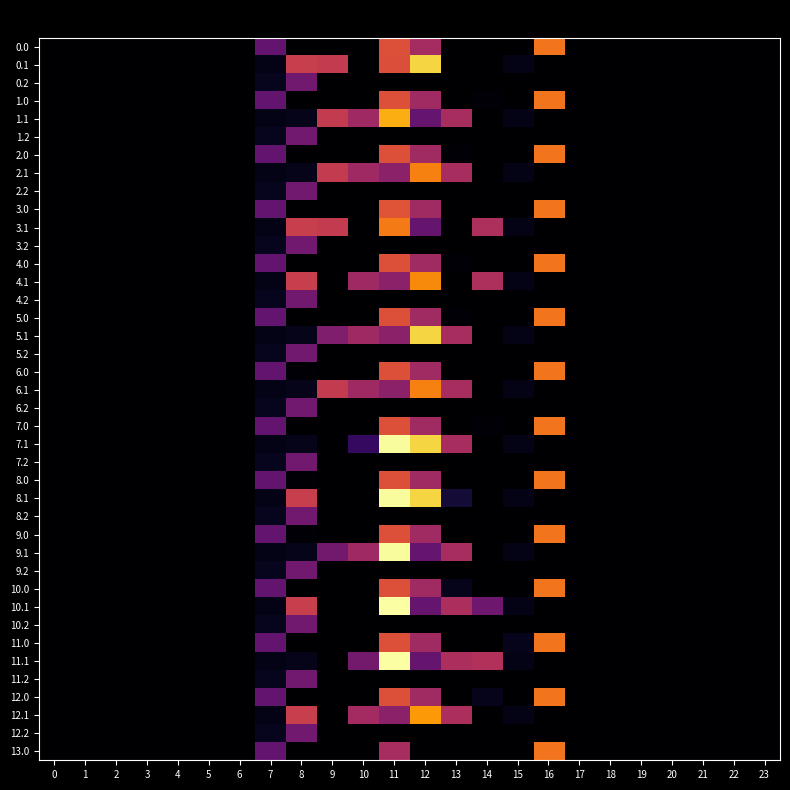

Reading right to left, transcribe all the data shown in this chart.

0.0: 23=0.0	22=0.0	21=0.0	20=0.0	19=0.0	18=0.0	17=0.0	16=294.5	15=0.0	14=0.0	13=0.0	12=188.8	11=254.8	10=0.0	9=0.0	8=0.0	7=120.6	6=0.0	5=0.0	4=0.0	3=0.0	2=0.0	1=0.0	0=0.0
0.1: 23=0.0	22=0.0	21=0.0	20=0.0	19=0.0	18=0.0	17=0.0	16=0.0	15=17.3	14=0.0	13=0.0	12=381.4	11=253.3	10=0.0	9=222.4	8=227.5	7=17.7	6=0.0	5=0.0	4=0.0	3=0.0	2=0.0	1=0.0	0=0.0
0.2: 23=0.0	22=0.0	21=0.0	20=0.0	19=0.0	18=0.0	17=0.0	16=0.0	15=0.0	14=0.0	13=0.0	12=0.0	11=0.0	10=0.0	9=0.0	8=134.2	7=22.3	6=0.0	5=0.0	4=0.0	3=0.0	2=0.0	1=0.0	0=0.0
1.0: 23=0.0	22=0.0	21=0.0	20=0.0	19=0.0	18=0.0	17=0.0	16=294.5	15=0.0	14=5.7	13=0.0	12=183.1	11=254.8	10=0.0	9=0.0	8=0.0	7=120.6	6=0.0	5=0.0	4=0.0	3=0.0	2=0.0	1=0.0	0=0.0
1.1: 23=0.0	22=0.0	21=0.0	20=0.0	19=0.0	18=0.0	17=0.0	16=0.0	15=17.3	14=0.0	13=191.4	12=121.4	11=347.9	10=182.5	9=222.4	8=18.9	7=17.7	6=0.0	5=0.0	4=0.0	3=0.0	2=0.0	1=0.0	0=0.0
1.2: 23=0.0	22=0.0	21=0.0	20=0.0	19=0.0	18=0.0	17=0.0	16=0.0	15=0.0	14=0.0	13=0.0	12=0.0	11=0.0	10=0.0	9=0.0	8=134.2	7=22.3	6=0.0	5=0.0	4=0.0	3=0.0	2=0.0	1=0.0	0=0.0
2.0: 23=0.0	22=0.0	21=0.0	20=0.0	19=0.0	18=0.0	17=0.0	16=294.5	15=0.0	14=0.0	13=5.7	12=183.1	11=254.8	10=0.0	9=0.0	8=0.0	7=120.6	6=0.0	5=0.0	4=0.0	3=0.0	2=0.0	1=0.0	0=0.0
2.1: 23=0.0	22=0.0	21=0.0	20=0.0	19=0.0	18=0.0	17=0.0	16=0.0	15=17.3	14=0.0	13=191.4	12=308.0	11=161.3	10=182.5	9=222.4	8=18.9	7=17.7	6=0.0	5=0.0	4=0.0	3=0.0	2=0.0	1=0.0	0=0.0
2.2: 23=0.0	22=0.0	21=0.0	20=0.0	19=0.0	18=0.0	17=0.0	16=0.0	15=0.0	14=0.0	13=0.0	12=0.0	11=0.0	10=0.0	9=0.0	8=134.2	7=22.3	6=0.0	5=0.0	4=0.0	3=0.0	2=0.0	1=0.0	0=0.0
3.0: 23=0.0	22=0.0	21=0.0	20=0.0	19=0.0	18=0.0	17=0.0	16=294.5	15=0.0	14=0.0	13=0.0	12=183.1	11=260.5	10=0.0	9=0.0	8=0.0	7=120.6	6=0.0	5=0.0	4=0.0	3=0.0	2=0.0	1=0.0	0=0.0
3.1: 23=0.0	22=0.0	21=0.0	20=0.0	19=0.0	18=0.0	17=0.0	16=0.0	15=17.3	14=197.1	13=0.0	12=121.4	11=301.9	10=0.0	9=222.4	8=227.5	7=17.7	6=0.0	5=0.0	4=0.0	3=0.0	2=0.0	1=0.0	0=0.0
3.2: 23=0.0	22=0.0	21=0.0	20=0.0	19=0.0	18=0.0	17=0.0	16=0.0	15=0.0	14=0.0	13=0.0	12=0.0	11=0.0	10=0.0	9=0.0	8=134.2	7=22.3	6=0.0	5=0.0	4=0.0	3=0.0	2=0.0	1=0.0	0=0.0
4.0: 23=0.0	22=0.0	21=0.0	20=0.0	19=0.0	18=0.0	17=0.0	16=294.5	15=0.0	14=0.0	13=5.7	12=183.1	11=254.8	10=0.0	9=0.0	8=0.0	7=120.6	6=0.0	5=0.0	4=0.0	3=0.0	2=0.0	1=0.0	0=0.0
4.1: 23=0.0	22=0.0	21=0.0	20=0.0	19=0.0	18=0.0	17=0.0	16=0.0	15=17.3	14=197.1	13=0.0	12=316.2	11=161.3	10=182.5	9=0.0	8=227.5	7=17.7	6=0.0	5=0.0	4=0.0	3=0.0	2=0.0	1=0.0	0=0.0
4.2: 23=0.0	22=0.0	21=0.0	20=0.0	19=0.0	18=0.0	17=0.0	16=0.0	15=0.0	14=0.0	13=0.0	12=0.0	11=0.0	10=0.0	9=0.0	8=134.2	7=22.3	6=0.0	5=0.0	4=0.0	3=0.0	2=0.0	1=0.0	0=0.0
5.0: 23=0.0	22=0.0	21=0.0	20=0.0	19=0.0	18=0.0	17=0.0	16=294.5	15=0.0	14=0.0	13=5.7	12=183.1	11=254.8	10=0.0	9=0.0	8=0.0	7=120.6	6=0.0	5=0.0	4=0.0	3=0.0	2=0.0	1=0.0	0=0.0
5.1: 23=0.0	22=0.0	21=0.0	20=0.0	19=0.0	18=0.0	17=0.0	16=0.0	15=17.3	14=0.0	13=191.4	12=381.4	11=161.3	10=182.5	9=148.9	8=18.9	7=17.7	6=0.0	5=0.0	4=0.0	3=0.0	2=0.0	1=0.0	0=0.0
5.2: 23=0.0	22=0.0	21=0.0	20=0.0	19=0.0	18=0.0	17=0.0	16=0.0	15=0.0	14=0.0	13=0.0	12=0.0	11=0.0	10=0.0	9=0.0	8=134.2	7=22.3	6=0.0	5=0.0	4=0.0	3=0.0	2=0.0	1=0.0	0=0.0
6.0: 23=0.0	22=0.0	21=0.0	20=0.0	19=0.0	18=0.0	17=0.0	16=294.5	15=0.0	14=0.0	13=0.0	12=183.1	11=254.8	10=0.0	9=0.0	8=5.7	7=120.6	6=0.0	5=0.0	4=0.0	3=0.0	2=0.0	1=0.0	0=0.0
6.1: 23=0.0	22=0.0	21=0.0	20=0.0	19=0.0	18=0.0	17=0.0	16=0.0	15=17.3	14=0.0	13=191.4	12=308.0	11=161.3	10=182.5	9=222.4	8=18.9	7=17.7	6=0.0	5=0.0	4=0.0	3=0.0	2=0.0	1=0.0	0=0.0
6.2: 23=0.0	22=0.0	21=0.0	20=0.0	19=0.0	18=0.0	17=0.0	16=0.0	15=0.0	14=0.0	13=0.0	12=0.0	11=0.0	10=0.0	9=0.0	8=134.2	7=22.3	6=0.0	5=0.0	4=0.0	3=0.0	2=0.0	1=0.0	0=0.0
7.0: 23=0.0	22=0.0	21=0.0	20=0.0	19=0.0	18=0.0	17=0.0	16=294.5	15=0.0	14=5.7	13=0.0	12=183.1	11=254.8	10=0.0	9=0.0	8=0.0	7=120.6	6=0.0	5=0.0	4=0.0	3=0.0	2=0.0	1=0.0	0=0.0
7.1: 23=0.0	22=0.0	21=0.0	20=0.0	19=0.0	18=0.0	17=0.0	16=0.0	15=17.3	14=0.0	13=191.4	12=381.4	11=421.3	10=71.5	9=0.0	8=18.9	7=17.7	6=0.0	5=0.0	4=0.0	3=0.0	2=0.0	1=0.0	0=0.0
7.2: 23=0.0	22=0.0	21=0.0	20=0.0	19=0.0	18=0.0	17=0.0	16=0.0	15=0.0	14=0.0	13=0.0	12=0.0	11=0.0	10=0.0	9=0.0	8=134.2	7=22.3	6=0.0	5=0.0	4=0.0	3=0.0	2=0.0	1=0.0	0=0.0
8.0: 23=0.0	22=0.0	21=0.0	20=0.0	19=0.0	18=0.0	17=0.0	16=294.5	15=0.0	14=0.0	13=0.0	12=183.1	11=254.8	10=0.0	9=0.0	8=5.6	7=120.6	6=0.0	5=0.0	4=0.0	3=0.0	2=0.0	1=0.0	0=0.0
8.1: 23=0.0	22=0.0	21=0.0	20=0.0	19=0.0	18=0.0	17=0.0	16=0.0	15=17.3	14=0.0	13=40.1	12=381.4	11=421.3	10=0.0	9=0.0	8=227.5	7=17.7	6=0.0	5=0.0	4=0.0	3=0.0	2=0.0	1=0.0	0=0.0
8.2: 23=0.0	22=0.0	21=0.0	20=0.0	19=0.0	18=0.0	17=0.0	16=0.0	15=0.0	14=0.0	13=0.0	12=0.0	11=0.0	10=0.0	9=0.0	8=134.2	7=22.3	6=0.0	5=0.0	4=0.0	3=0.0	2=0.0	1=0.0	0=0.0
9.0: 23=0.0	22=0.0	21=0.0	20=0.0	19=0.0	18=0.0	17=0.0	16=294.5	15=0.0	14=0.0	13=0.0	12=183.1	11=254.8	10=0.0	9=0.0	8=5.6	7=120.6	6=0.0	5=0.0	4=0.0	3=0.0	2=0.0	1=0.0	0=0.0
9.1: 23=0.0	22=0.0	21=0.0	20=0.0	19=0.0	18=0.0	17=0.0	16=0.0	15=17.3	14=0.0	13=191.4	12=121.4	11=421.3	10=182.5	9=134.7	8=18.9	7=17.7	6=0.0	5=0.0	4=0.0	3=0.0	2=0.0	1=0.0	0=0.0
9.2: 23=0.0	22=0.0	21=0.0	20=0.0	19=0.0	18=0.0	17=0.0	16=0.0	15=0.0	14=0.0	13=0.0	12=0.0	11=0.0	10=0.0	9=0.0	8=134.2	7=22.3	6=0.0	5=0.0	4=0.0	3=0.0	2=0.0	1=0.0	0=0.0
10.0: 23=0.0	22=0.0	21=0.0	20=0.0	19=0.0	18=0.0	17=0.0	16=294.5	15=0.0	14=0.0	13=21.4	12=183.1	11=254.8	10=0.0	9=0.0	8=0.0	7=120.6	6=0.0	5=0.0	4=0.0	3=0.0	2=0.0	1=0.0	0=0.0
10.1: 23=0.0	22=0.0	21=0.0	20=0.0	19=0.0	18=0.0	17=0.0	16=0.0	15=17.3	14=130.4	13=195.4	12=121.4	11=425.3	10=0.0	9=0.0	8=227.5	7=17.7	6=0.0	5=0.0	4=0.0	3=0.0	2=0.0	1=0.0	0=0.0
10.2: 23=0.0	22=0.0	21=0.0	20=0.0	19=0.0	18=0.0	17=0.0	16=0.0	15=0.0	14=0.0	13=0.0	12=0.0	11=0.0	10=0.0	9=0.0	8=134.2	7=22.3	6=0.0	5=0.0	4=0.0	3=0.0	2=0.0	1=0.0	0=0.0
11.0: 23=0.0	22=0.0	21=0.0	20=0.0	19=0.0	18=0.0	17=0.0	16=294.5	15=21.4	14=0.0	13=0.0	12=183.1	11=254.8	10=0.0	9=0.0	8=0.0	7=120.6	6=0.0	5=0.0	4=0.0	3=0.0	2=0.0	1=0.0	0=0.0
11.1: 23=0.0	22=0.0	21=0.0	20=0.0	19=0.0	18=0.0	17=0.0	16=0.0	15=17.3	14=201.1	13=195.4	12=121.4	11=425.3	10=137.9	9=0.0	8=18.9	7=17.7	6=0.0	5=0.0	4=0.0	3=0.0	2=0.0	1=0.0	0=0.0
11.2: 23=0.0	22=0.0	21=0.0	20=0.0	19=0.0	18=0.0	17=0.0	16=0.0	15=0.0	14=0.0	13=0.0	12=0.0	11=0.0	10=0.0	9=0.0	8=134.2	7=22.3	6=0.0	5=0.0	4=0.0	3=0.0	2=0.0	1=0.0	0=0.0
12.0: 23=0.0	22=0.0	21=0.0	20=0.0	19=0.0	18=0.0	17=0.0	16=294.5	15=0.0	14=21.4	13=0.0	12=183.1	11=254.8	10=0.0	9=0.0	8=0.0	7=120.6	6=0.0	5=0.0	4=0.0	3=0.0	2=0.0	1=0.0	0=0.0
12.1: 23=0.0	22=0.0	21=0.0	20=0.0	19=0.0	18=0.0	17=0.0	16=0.0	15=17.3	14=0.0	13=195.4	12=329.3	11=161.3	10=186.5	9=0.0	8=227.5	7=17.7	6=0.0	5=0.0	4=0.0	3=0.0	2=0.0	1=0.0	0=0.0
12.2: 23=0.0	22=0.0	21=0.0	20=0.0	19=0.0	18=0.0	17=0.0	16=0.0	15=0.0	14=0.0	13=0.0	12=0.0	11=0.0	10=0.0	9=0.0	8=134.2	7=22.3	6=0.0	5=0.0	4=0.0	3=0.0	2=0.0	1=0.0	0=0.0
13.0: 23=0.0	22=0.0	21=0.0	20=0.0	19=0.0	18=0.0	17=0.0	16=294.5	15=0.0	14=0.0	13=0.0	12=0.0	11=191.4	10=0.0	9=0.0	8=0.0	7=120.6	6=0.0	5=0.0	4=0.0	3=0.0	2=0.0	1=0.0	0=0.0